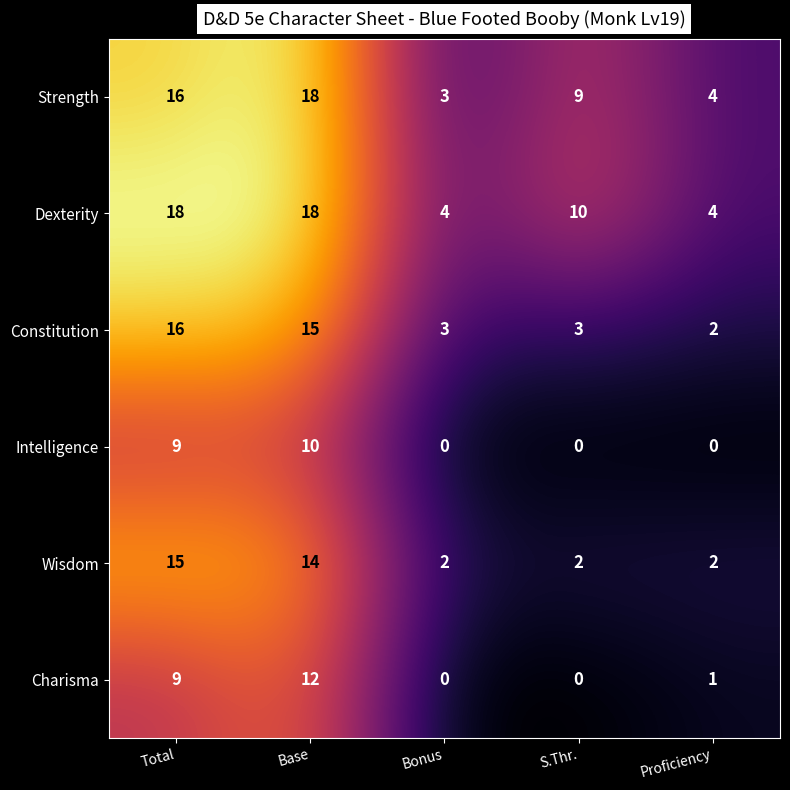

At which label does Strength reach its minimum?

Bonus